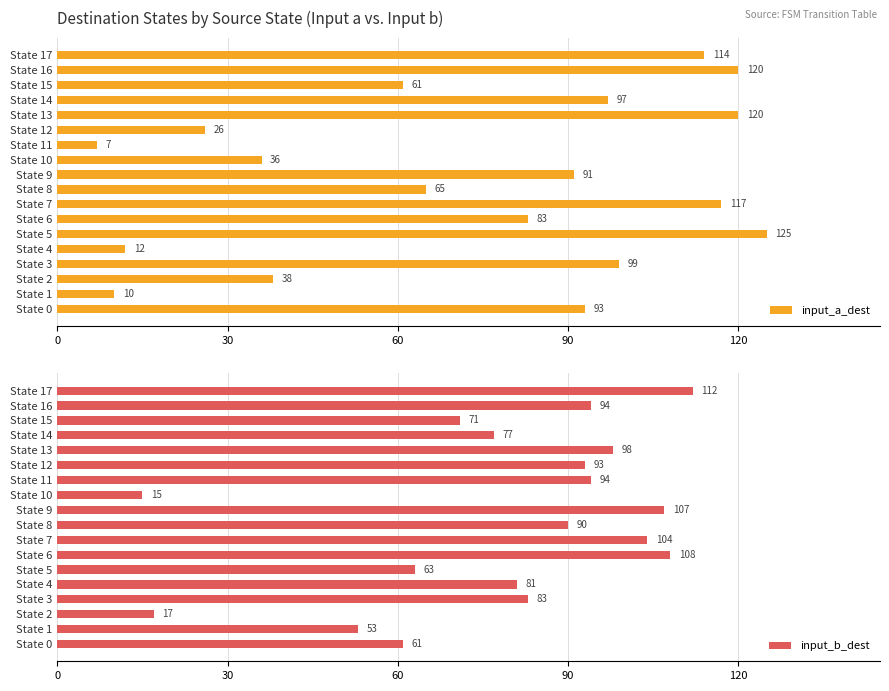

What is the maximum value shown in the chart?

125